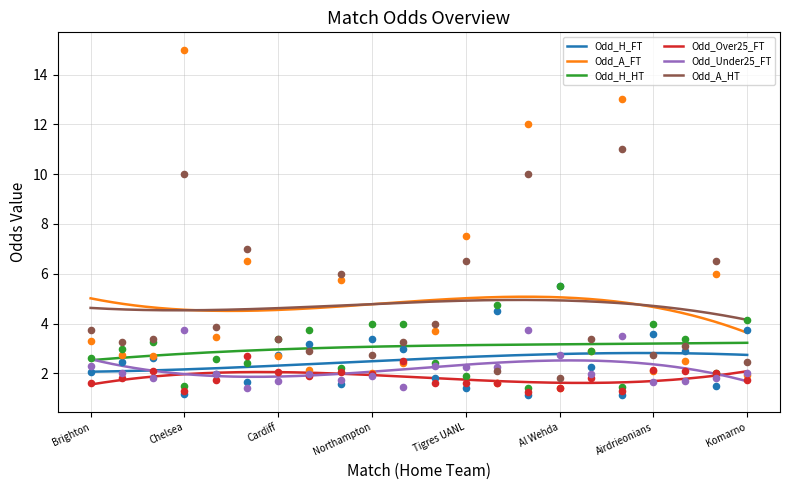

What is the total value across all series at Airdrieonians?

16.3